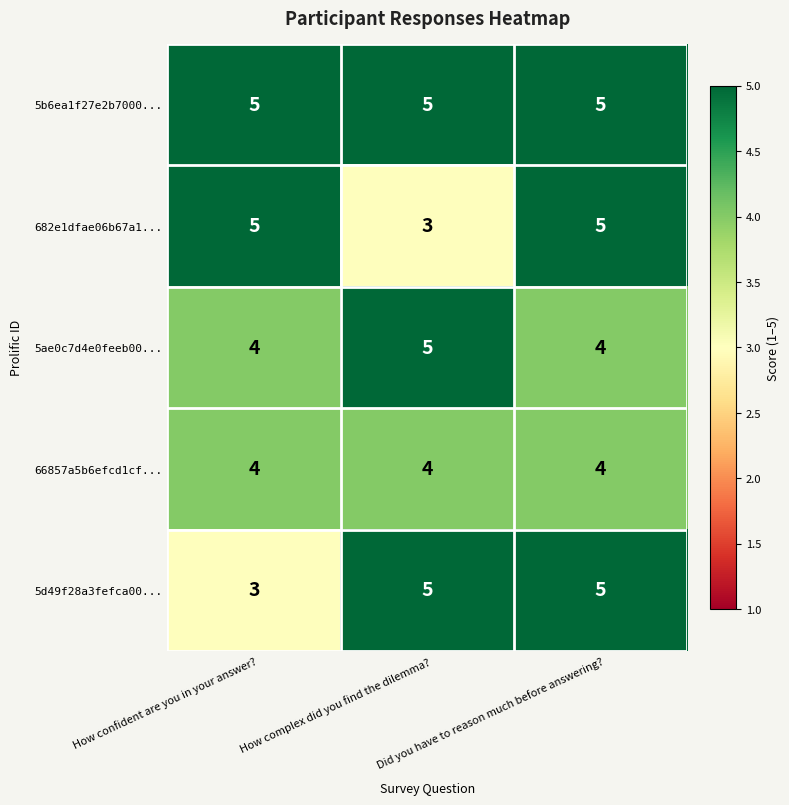

Between How complex did you find the dilemma? and Did you have to reason much before answering?, which series saw the biggest shift?

682e1dfae06b67a1...